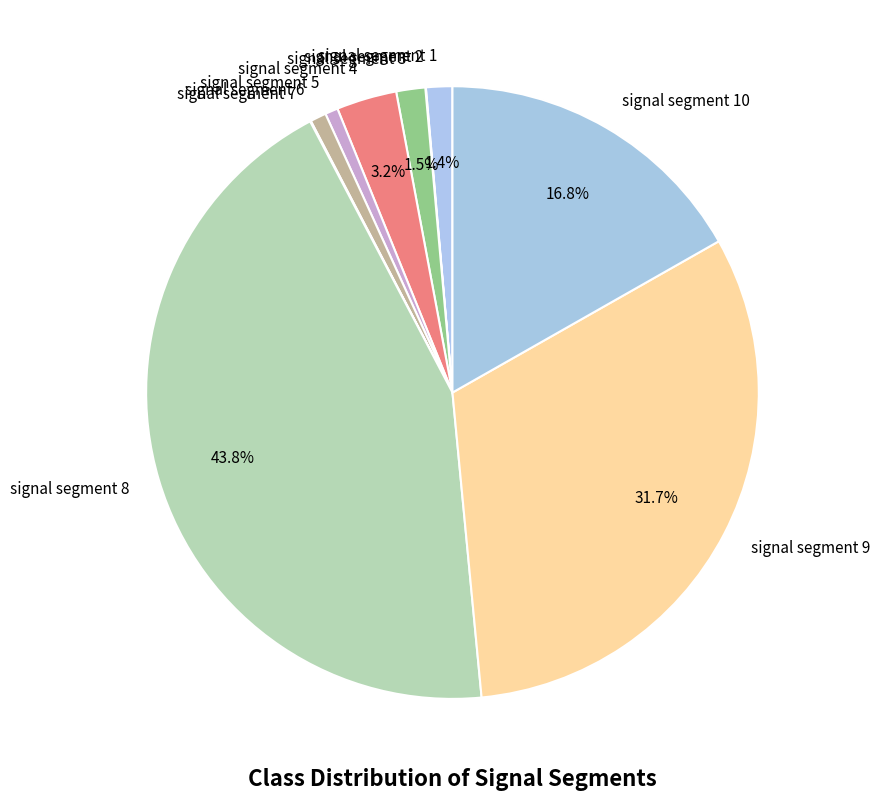

Does signal segment 3 account for over 50% of the chart?

No